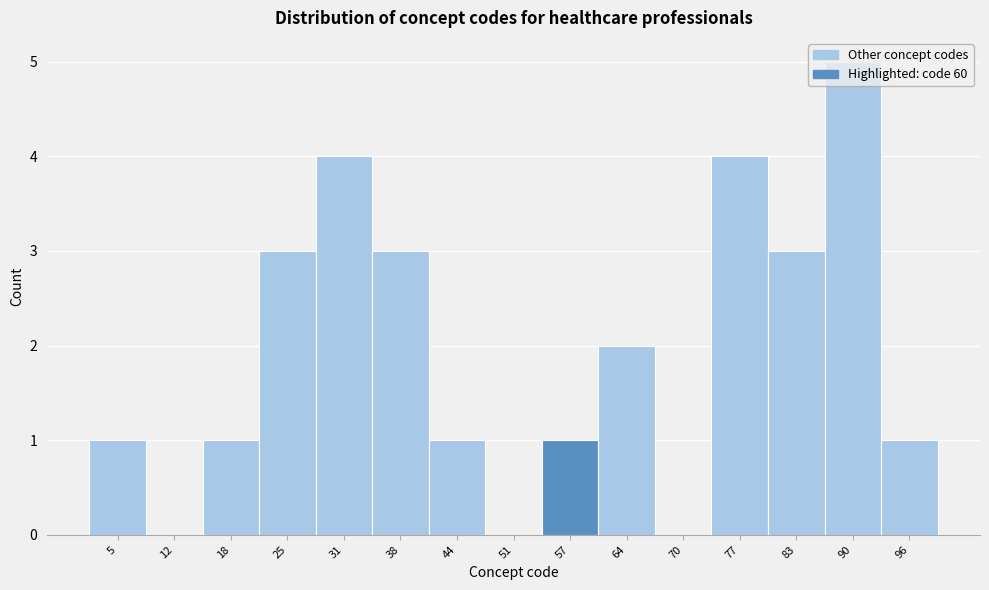

True or false: the data shows 1 at 96.

True